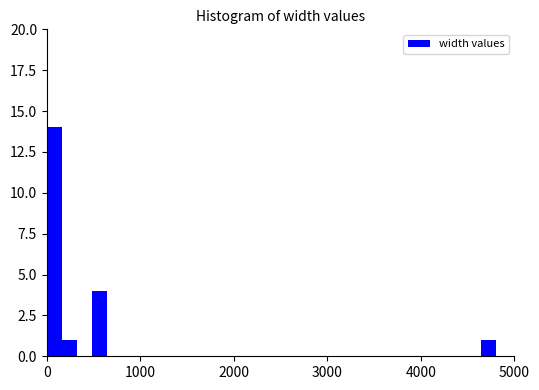

Around what value on the x-axis is the tallest bar? Give the approximate position of its centre, as read against the axis.

100